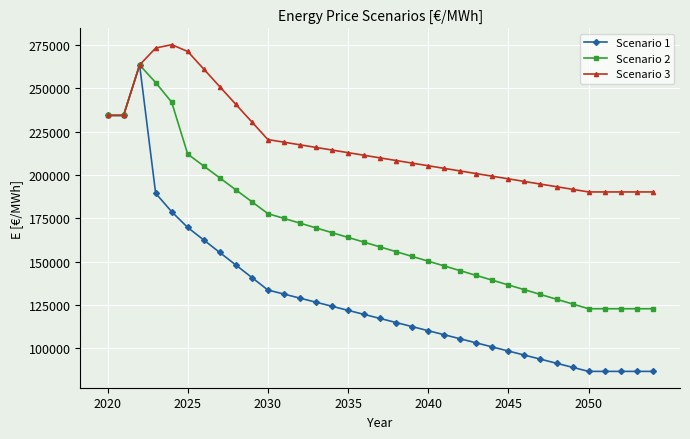

Which series has the largest total across all categories?

Scenario 3